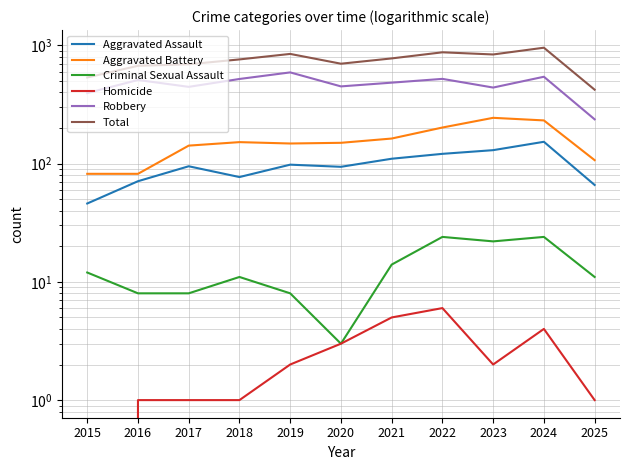

What is the sum of all Criminal Sexual Assault values?

145